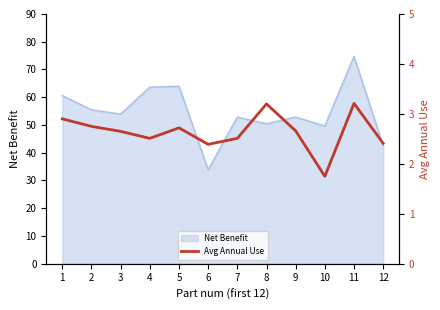

Reading left to right, what are all the values shown in this chart?

1=2.9	2=2.8	3=2.6	4=2.5	5=2.7	6=2.4	7=2.5	8=3.2	9=2.7	10=1.8	11=3.2	12=2.4